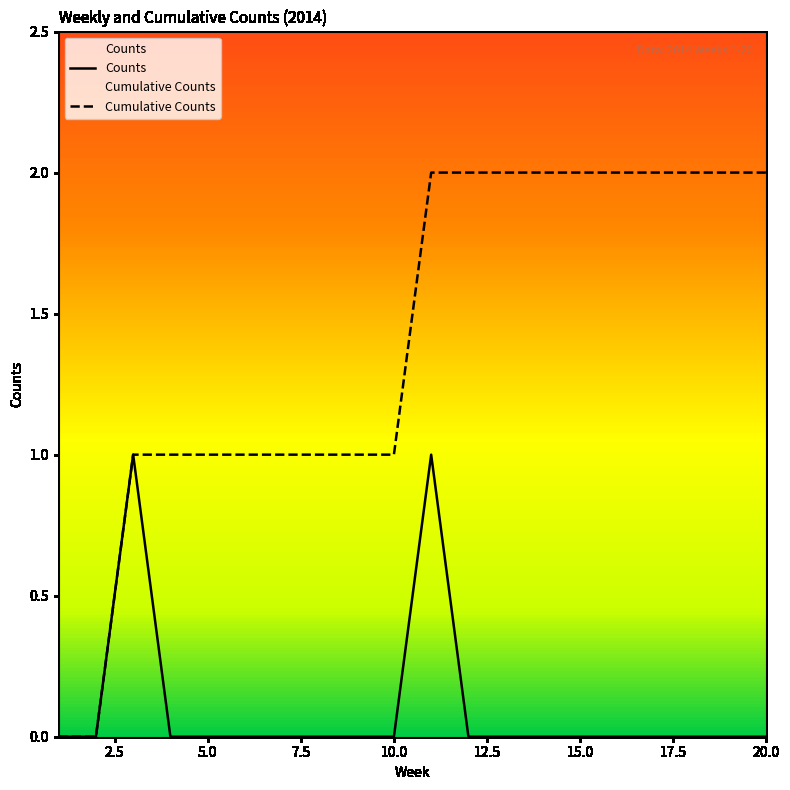

How many interior local peaks does the Counts series have?

2